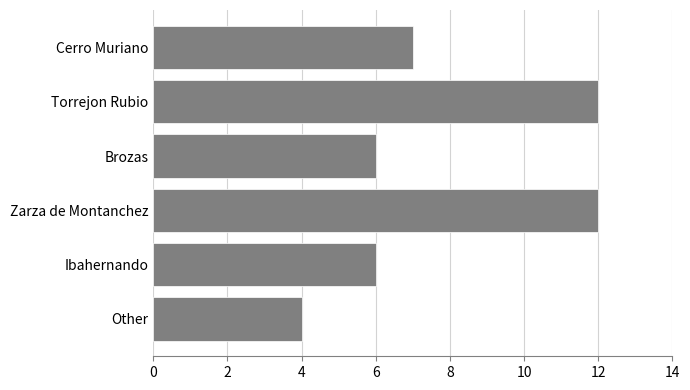

What is the sum of the values at Cerro Muriano and Other?

11